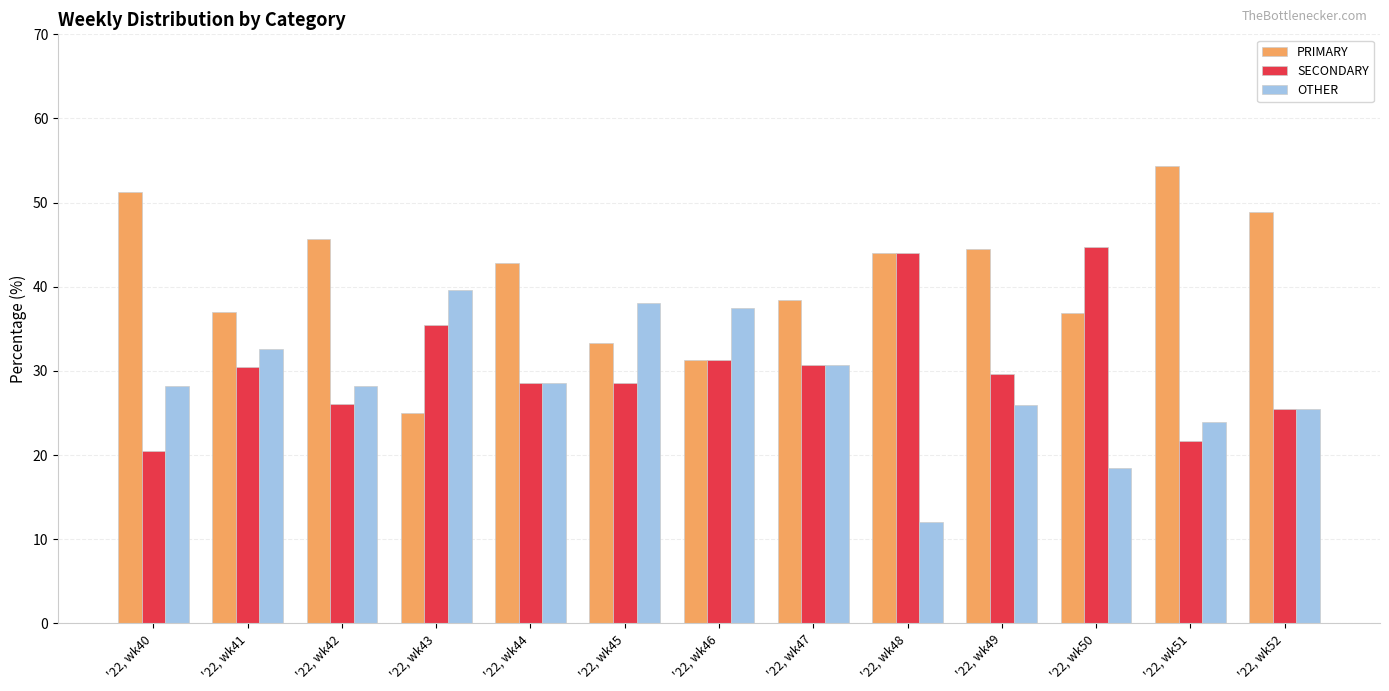

What is the value of the OTHER bar at the 11th from the left?

18.4